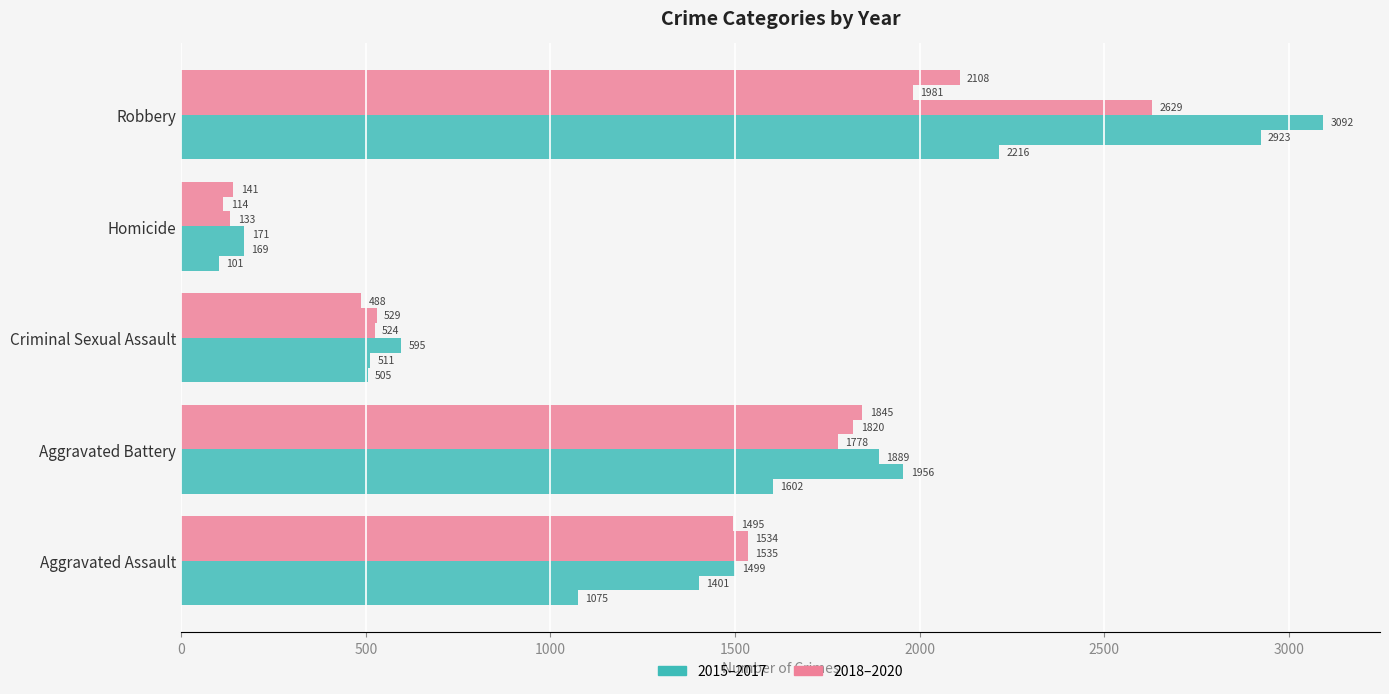

At which category is the sum across all series the highest?

Robbery